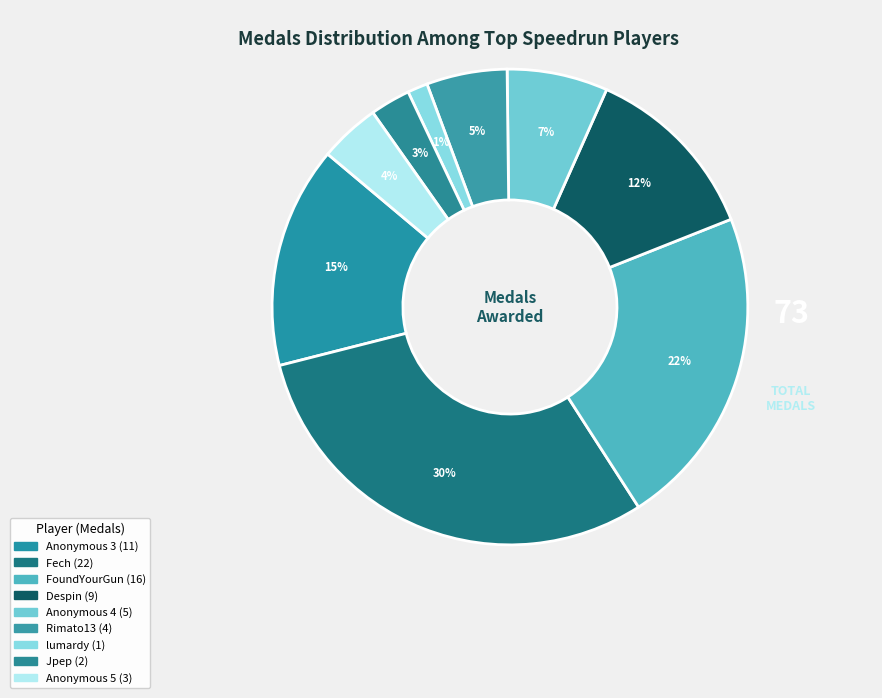

How many slices are in this pie chart?

9